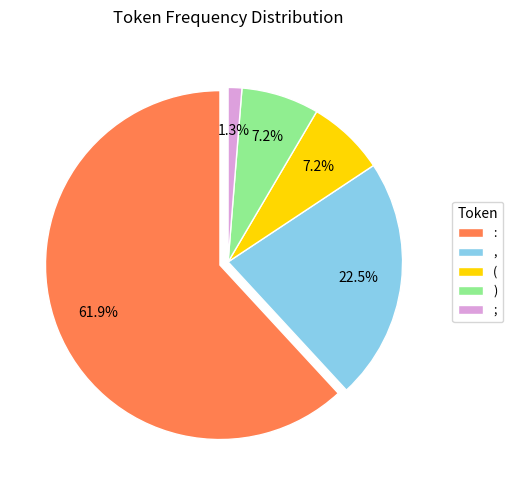

Between ) and :, which is larger?

: